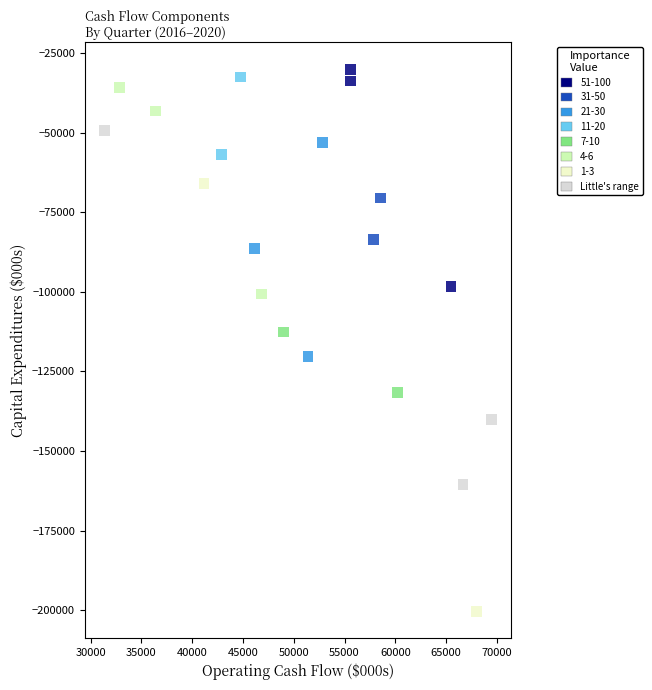

What is the range of X values (max minus min)?

38179